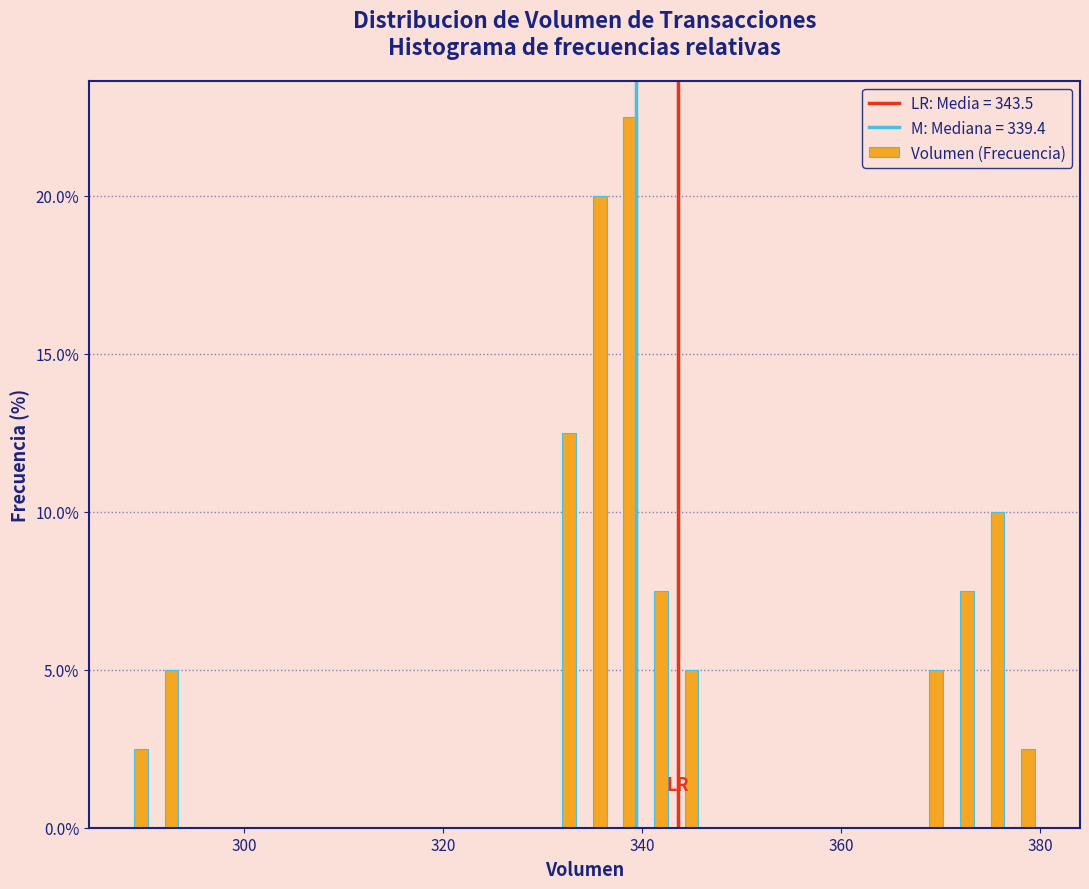

Around what value on the x-axis is the tallest bar? Give the approximate position of its centre, as read against the axis.

338